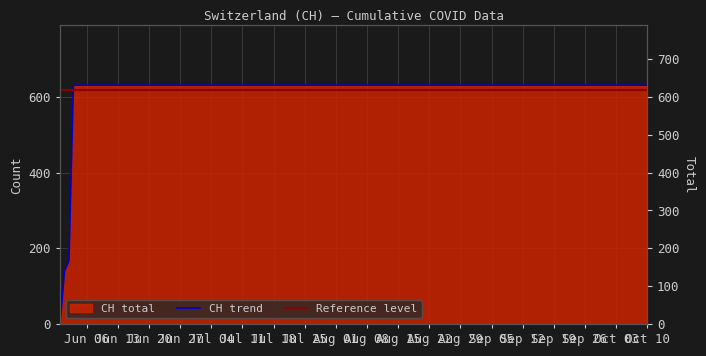

At how many categories does at least one series exceed 495?

19